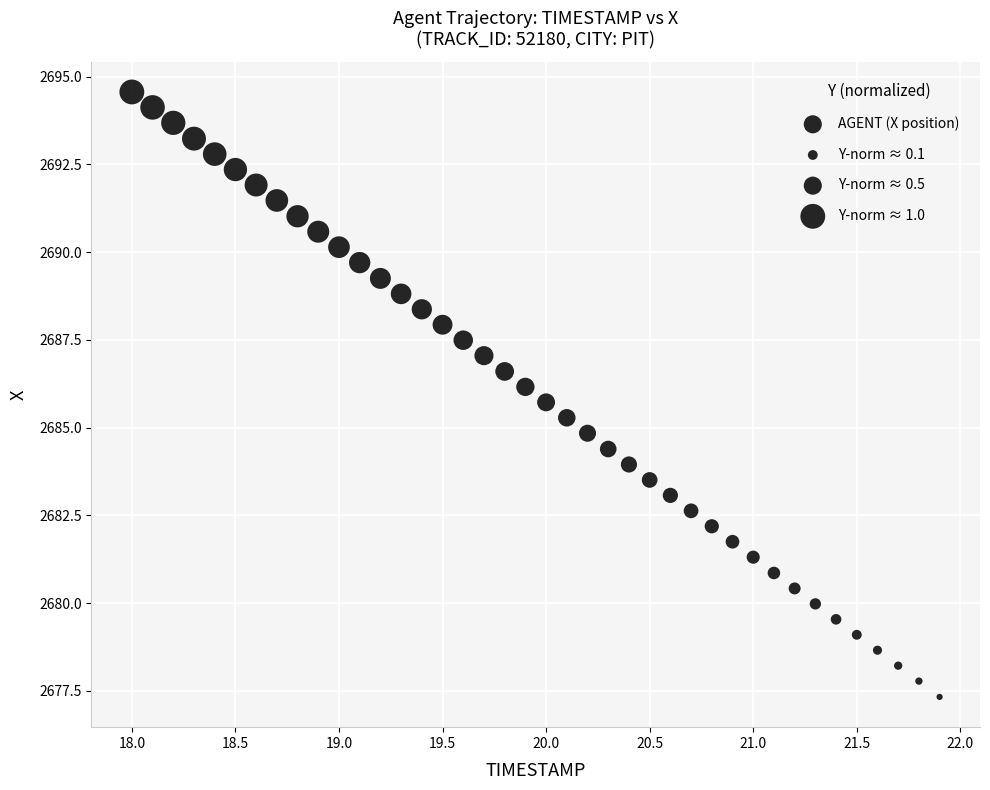

What is the range of Y values (max minus min)?

17.2